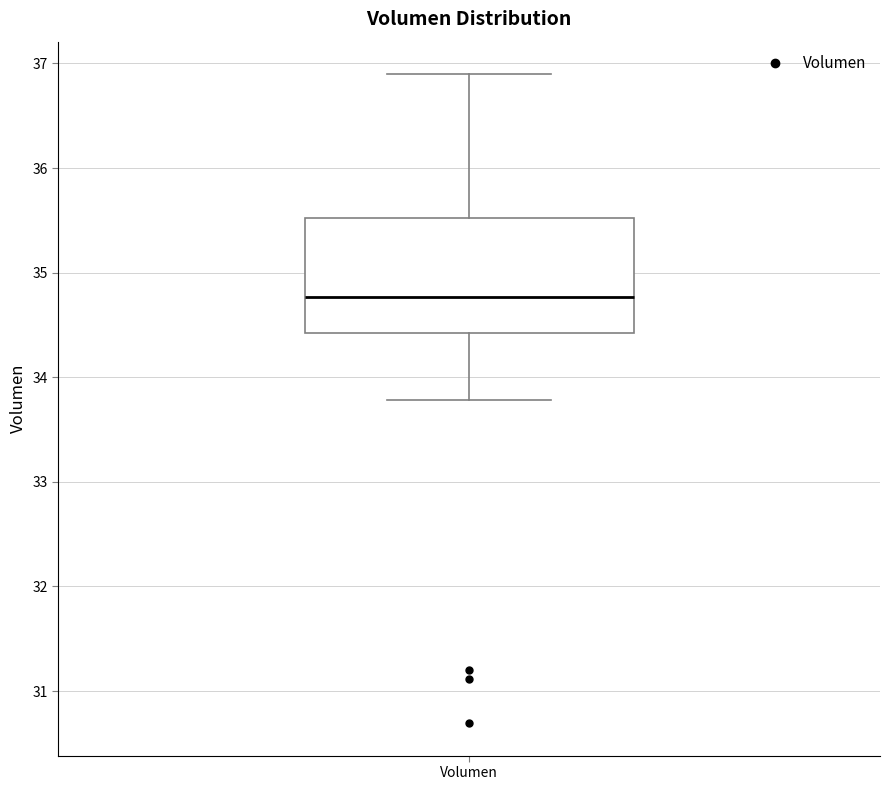

Read this box plot against the y-axis: the position of the median line, the range covered by the box, and the ends of both whiskers. The values are not printed on the chart, so give them approximately, as read against the axis.

median 34.8, box 34.4 to 35.5, whiskers 33.8 to 36.9